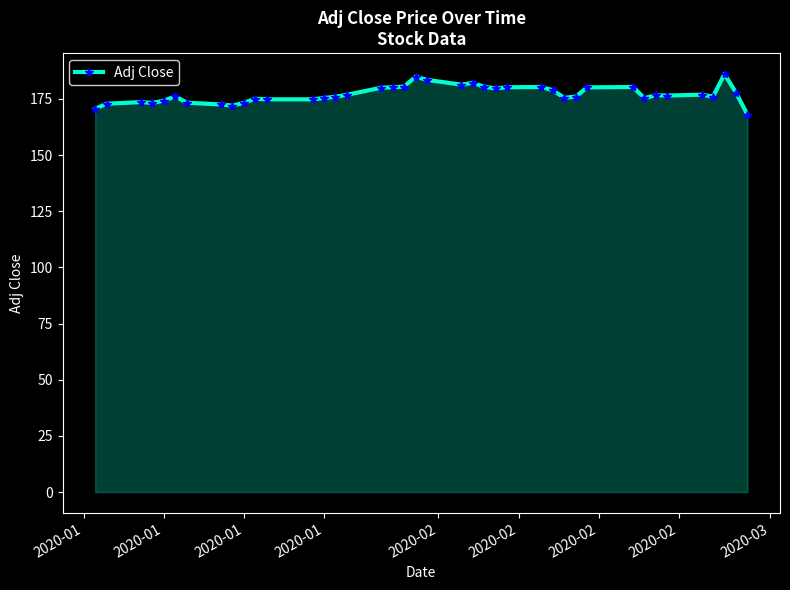

What is the difference between the second highest and minimum values?

16.9